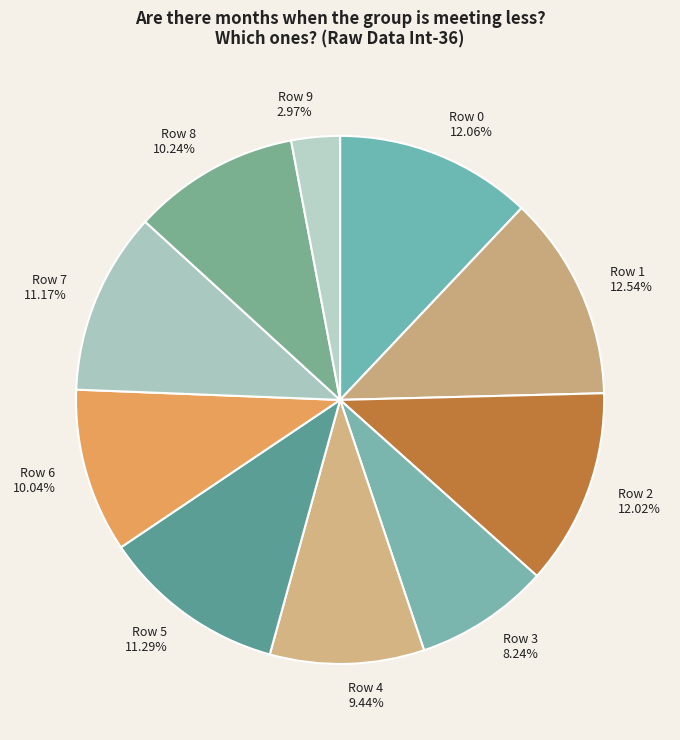

True or false: Row 0 accounts for 12% of the total.

True